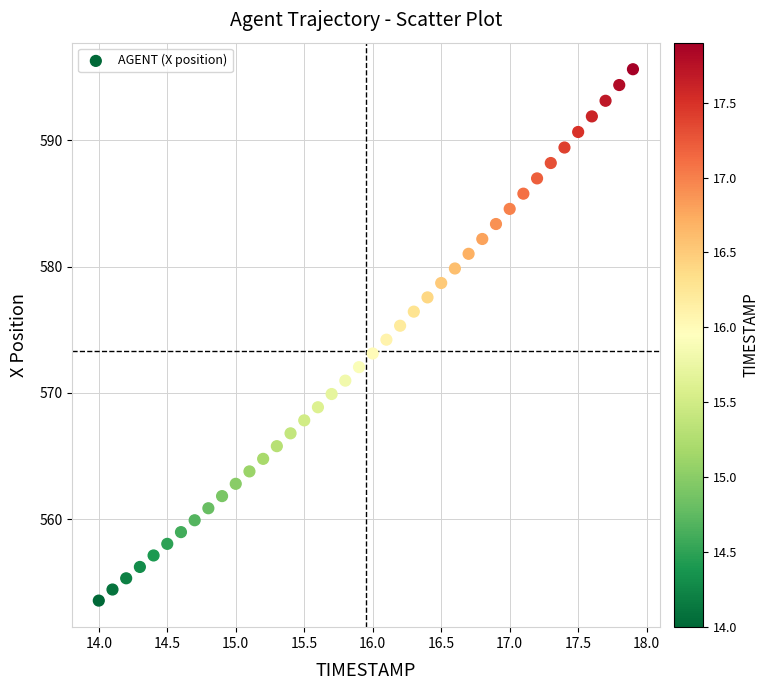

What is the range of X values (max minus min)?

3.9